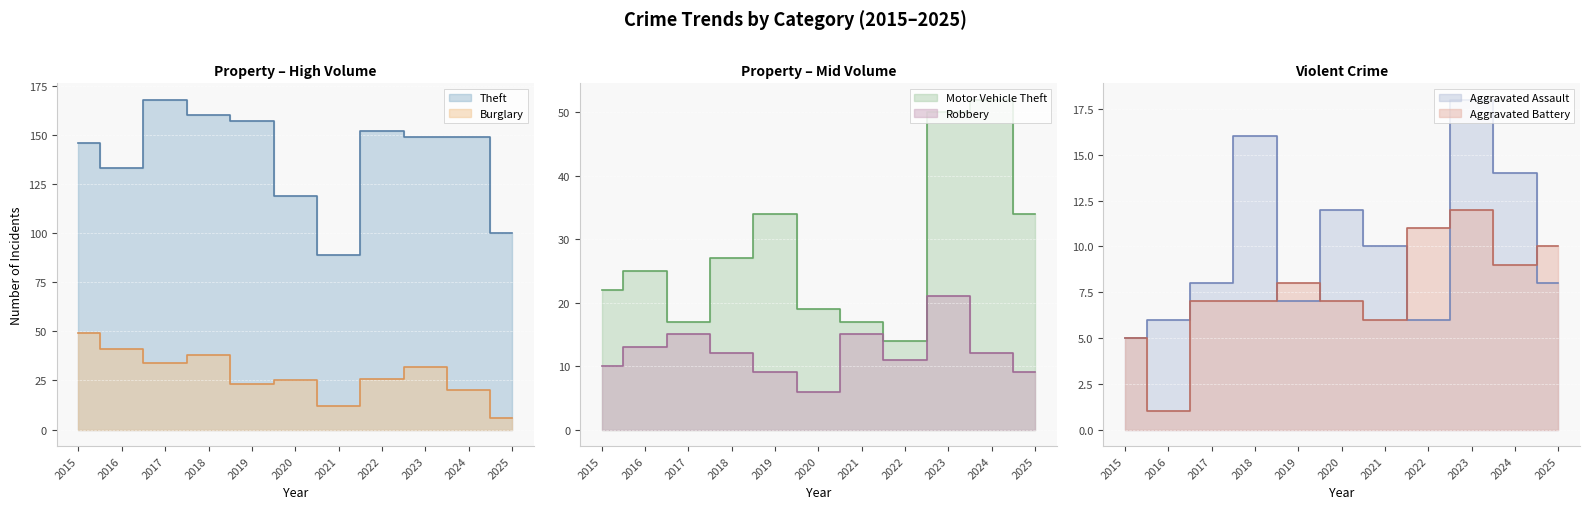

True or false: Motor Vehicle Theft and Aggravated Battery cross at least once.

False